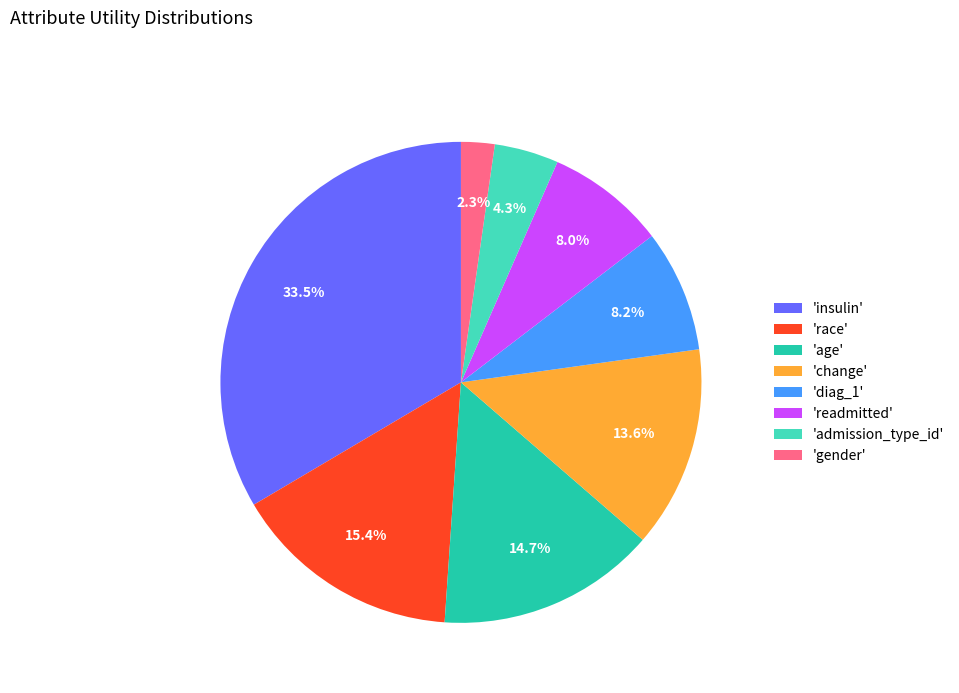

Which has a higher value, 'insulin' or 'gender'?

'insulin'